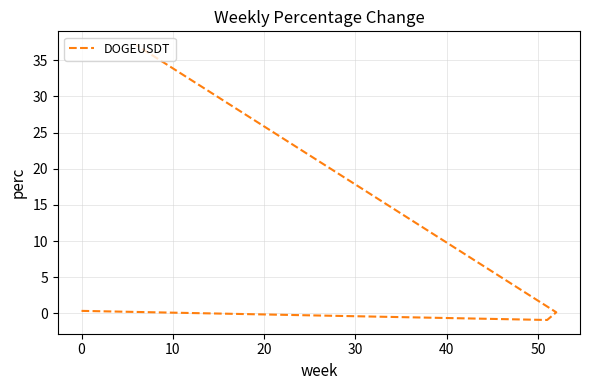

How many lines are shown in the chart?

1